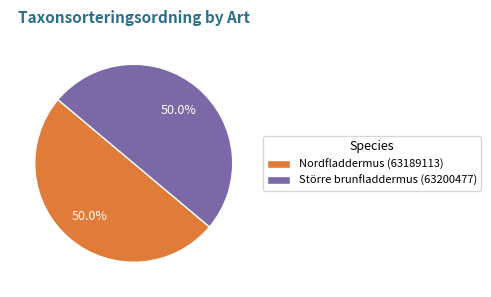

Approximately how many times larger is the value at Nordfladdermus (63189113) compared to Större brunfladdermus (63200477)?

1.0